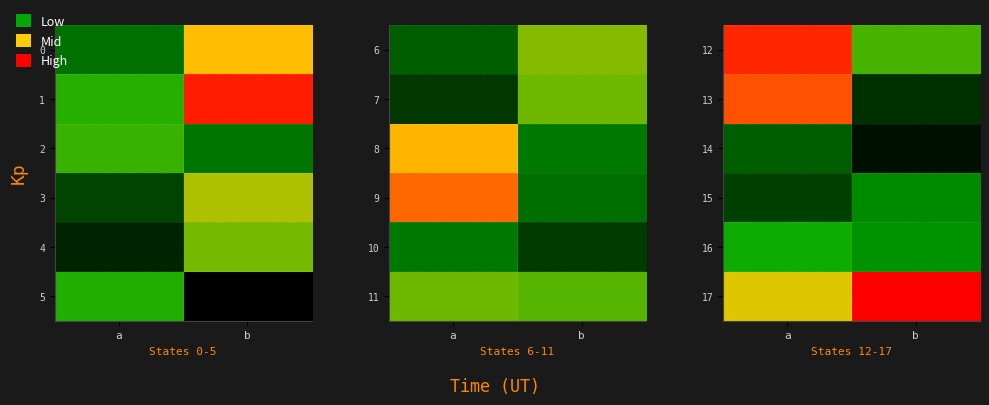

Is it true that 17 equals 127 at b?

True